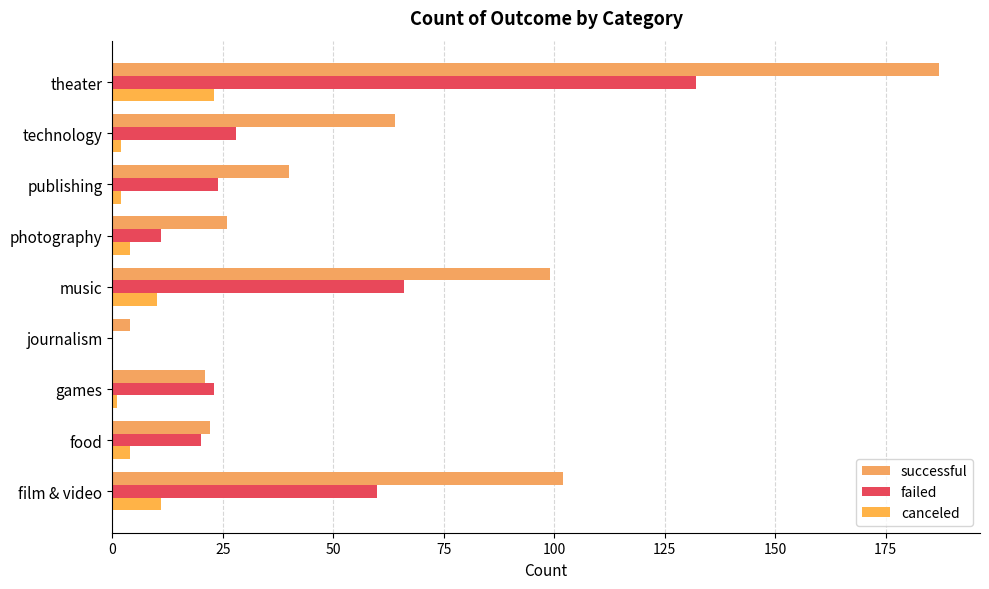

Rank the series by their average value, from highest to lowest.

successful, failed, canceled